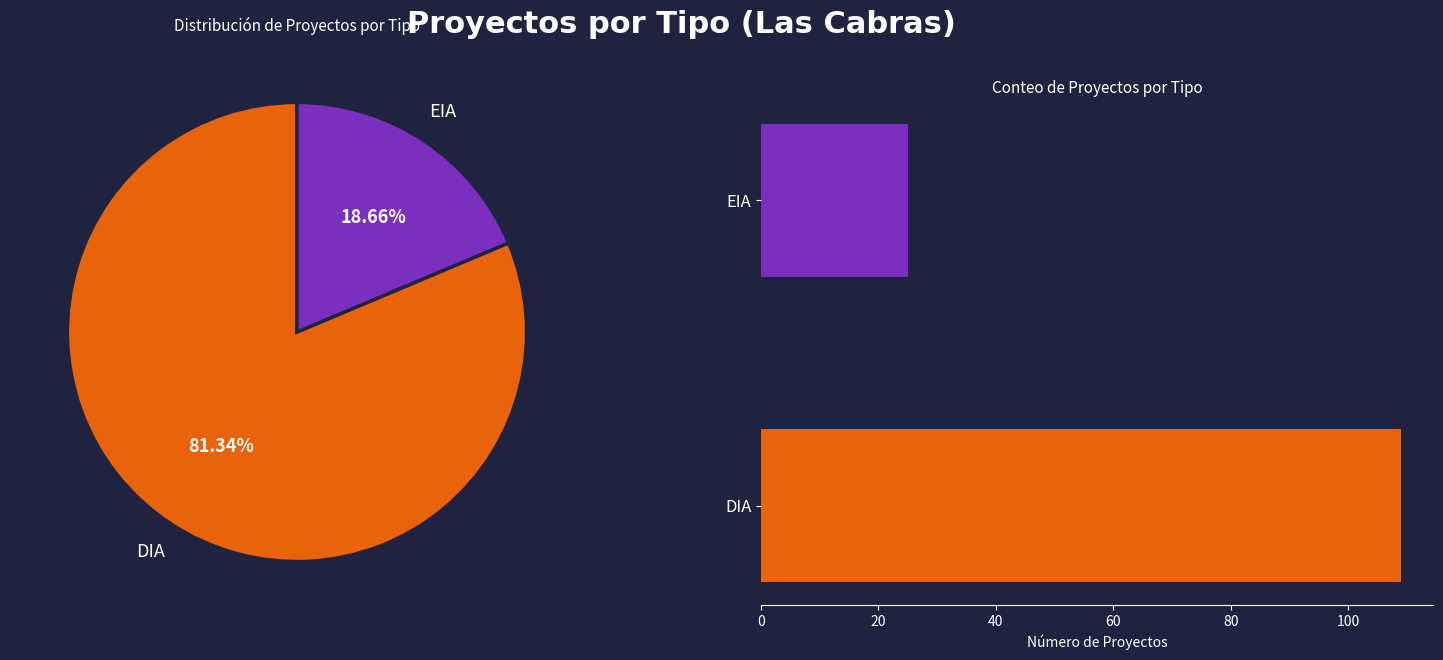

The DIA slice represents 81% of the pie. True or false?

True